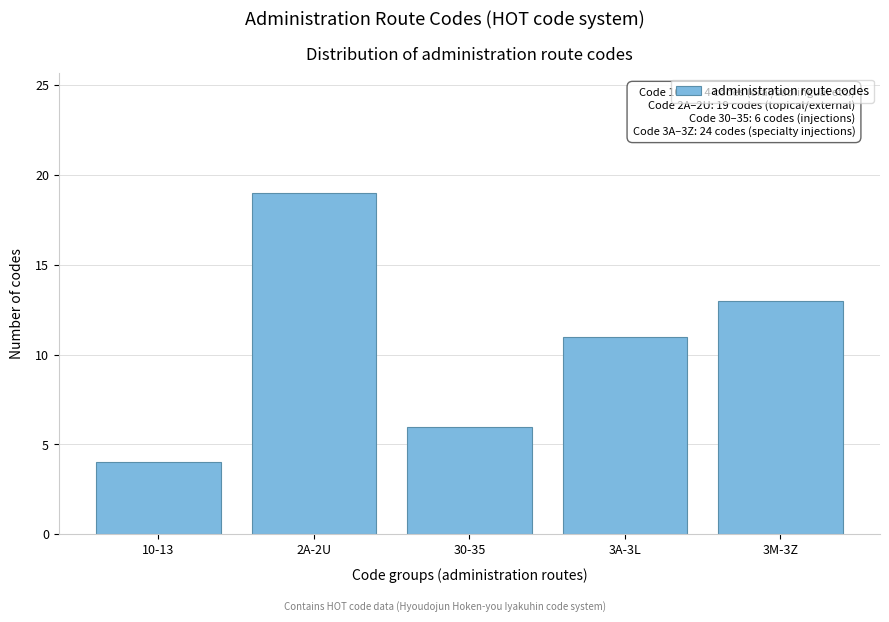

Reading left to right, transcribe all the data shown in this chart.

10-13=4	2A-2U=19	30-35=6	3A-3L=11	3M-3Z=13